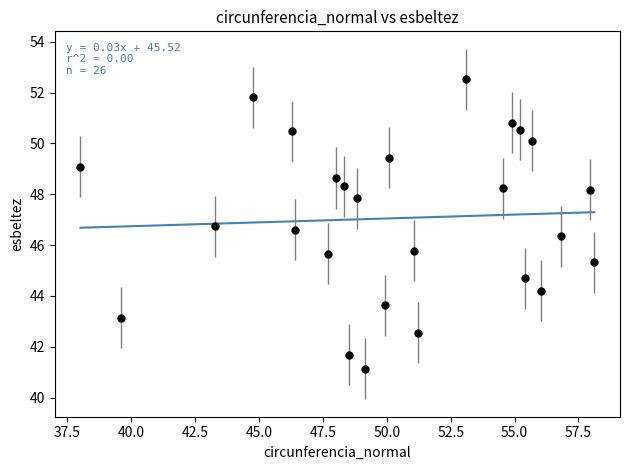

What is the range of X values (max minus min)?

20.1